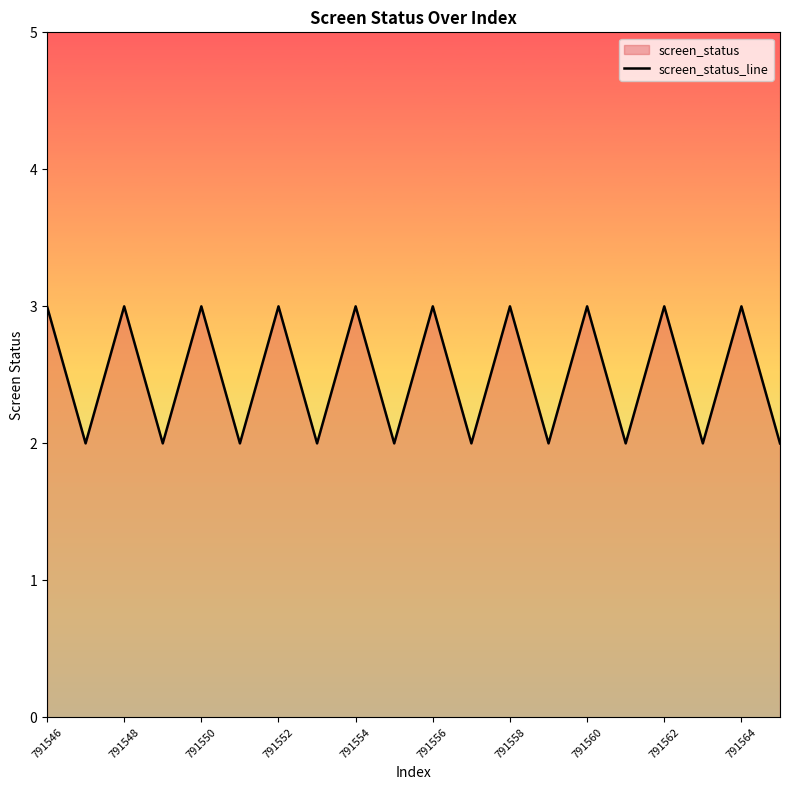

What is the average value?

2